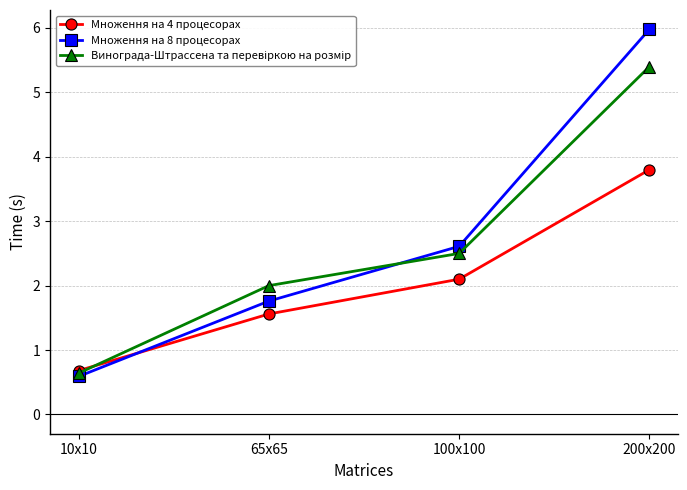

The Множення на 8 процесорах series shows 0.6 at 10x10. True or false?

True